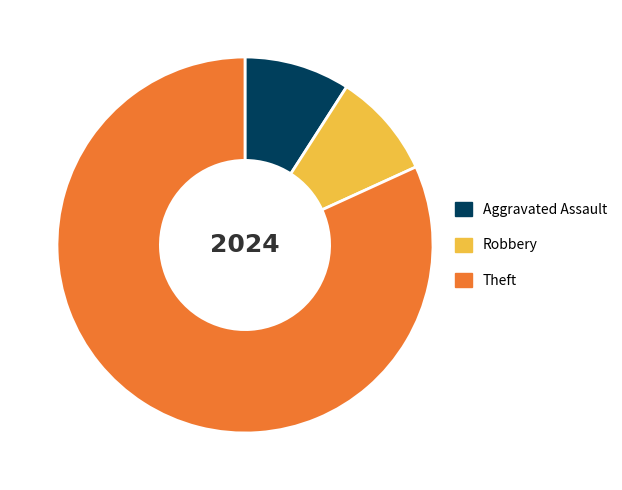

Is there any slice that represents more than half of the pie?

Yes